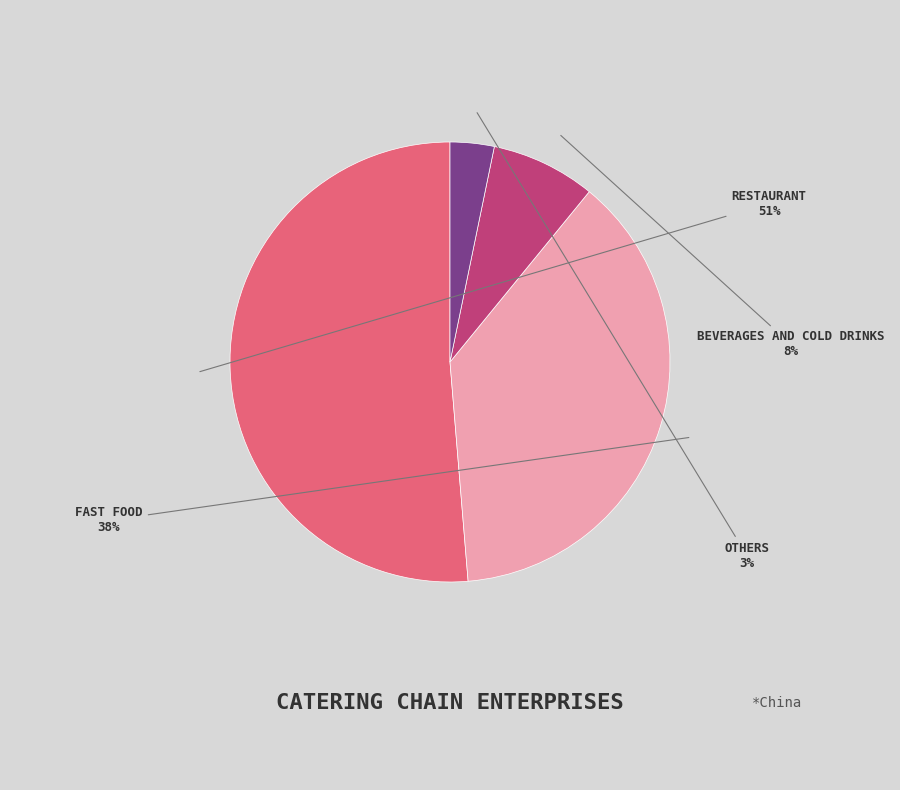

To the nearest percent, what is the average slice percentage?

25%